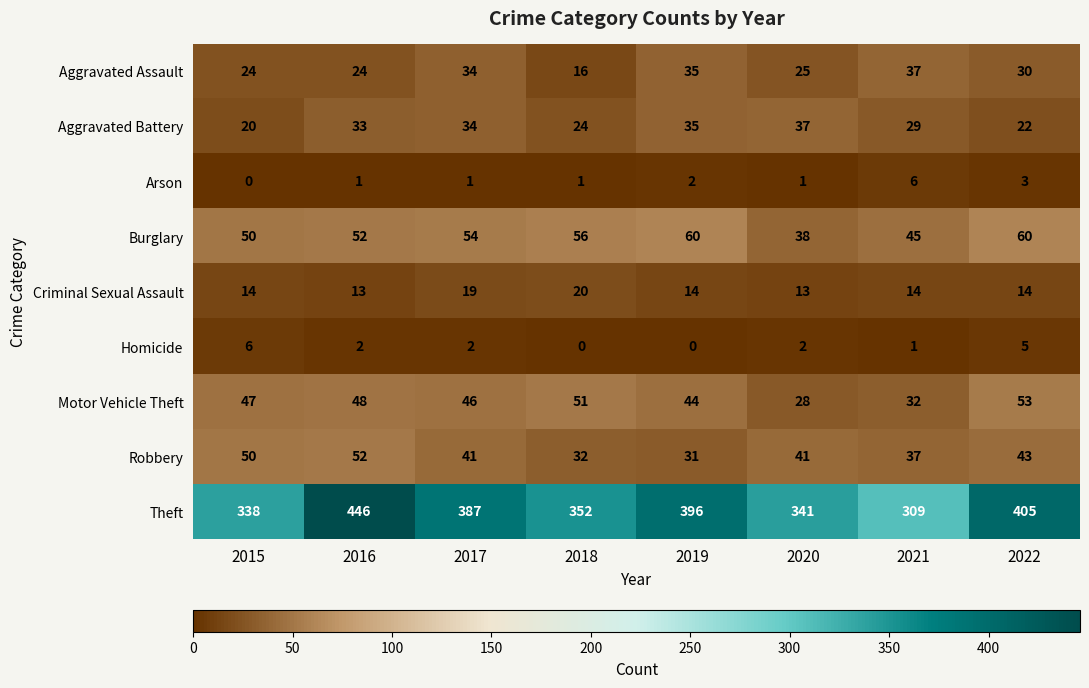

Which series changed the most between 2015 and 2017?

Theft